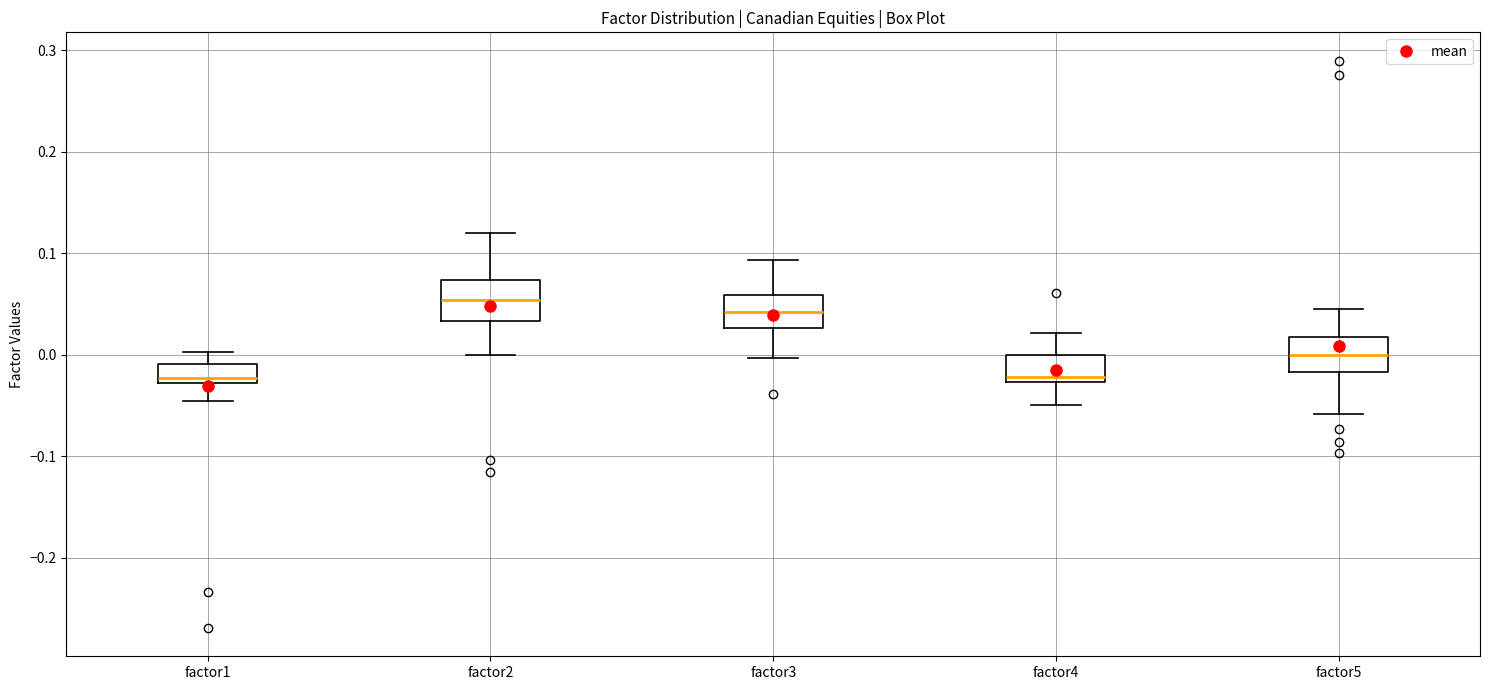

Where is the lower edge of the box for factor4 on the y-axis? The values are not printed on the chart, so give them approximately, as read against the axis.

-0.03